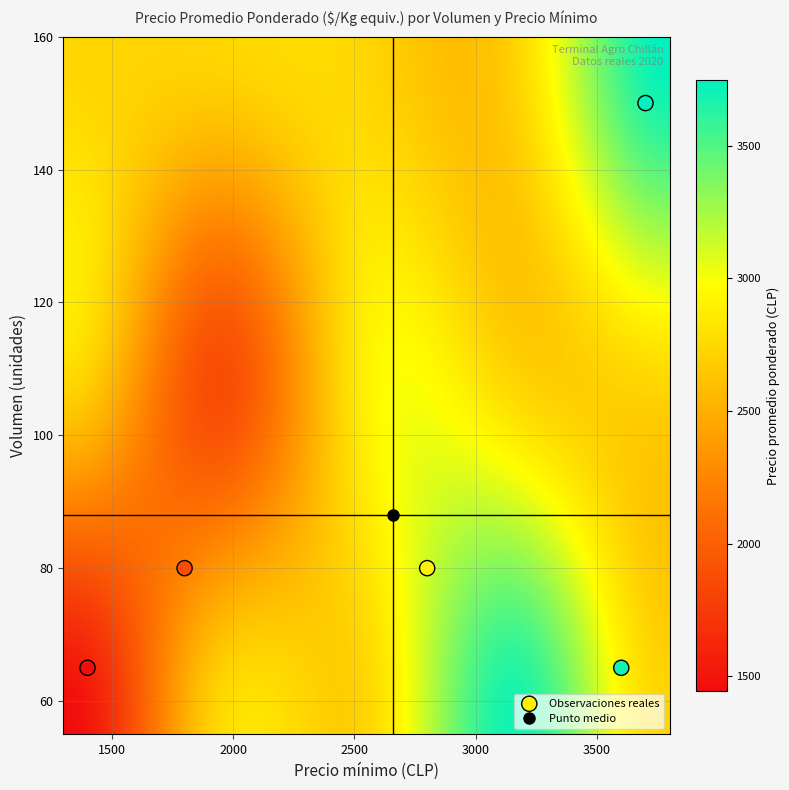

What is the range of Y values (max minus min)?

85